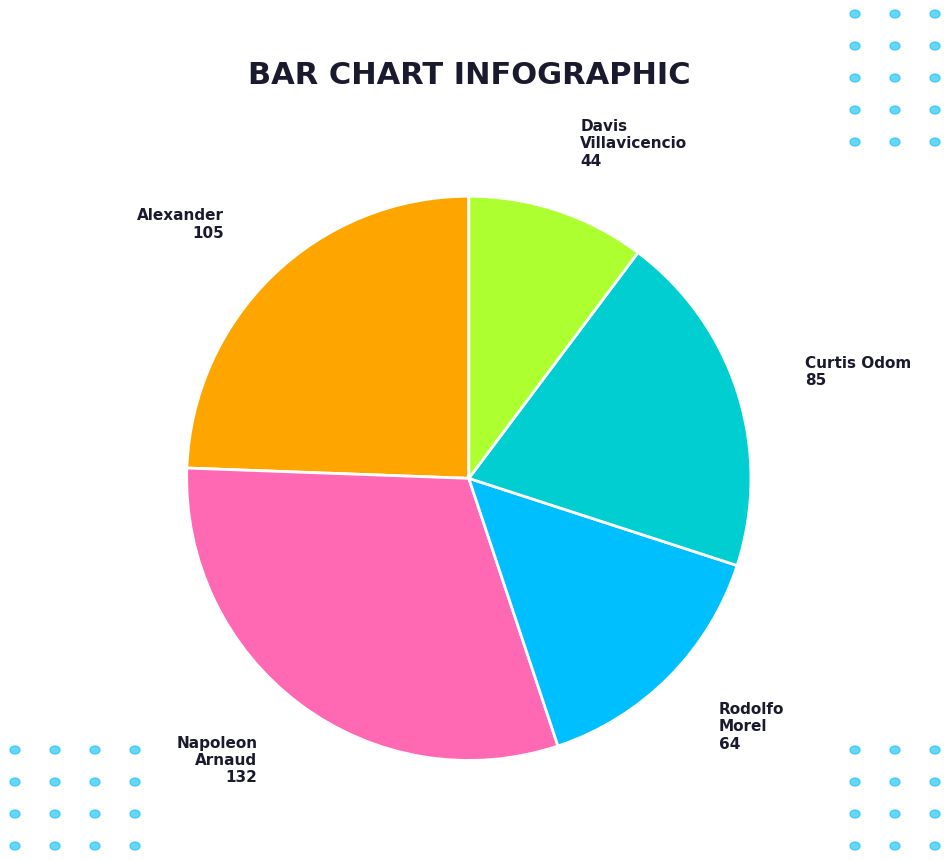

Rank the categories by value from highest to lowest.

Napoleon Arnaud, Alexander, Curtis Odom, Rodolfo Morel, Davis Villavicencio